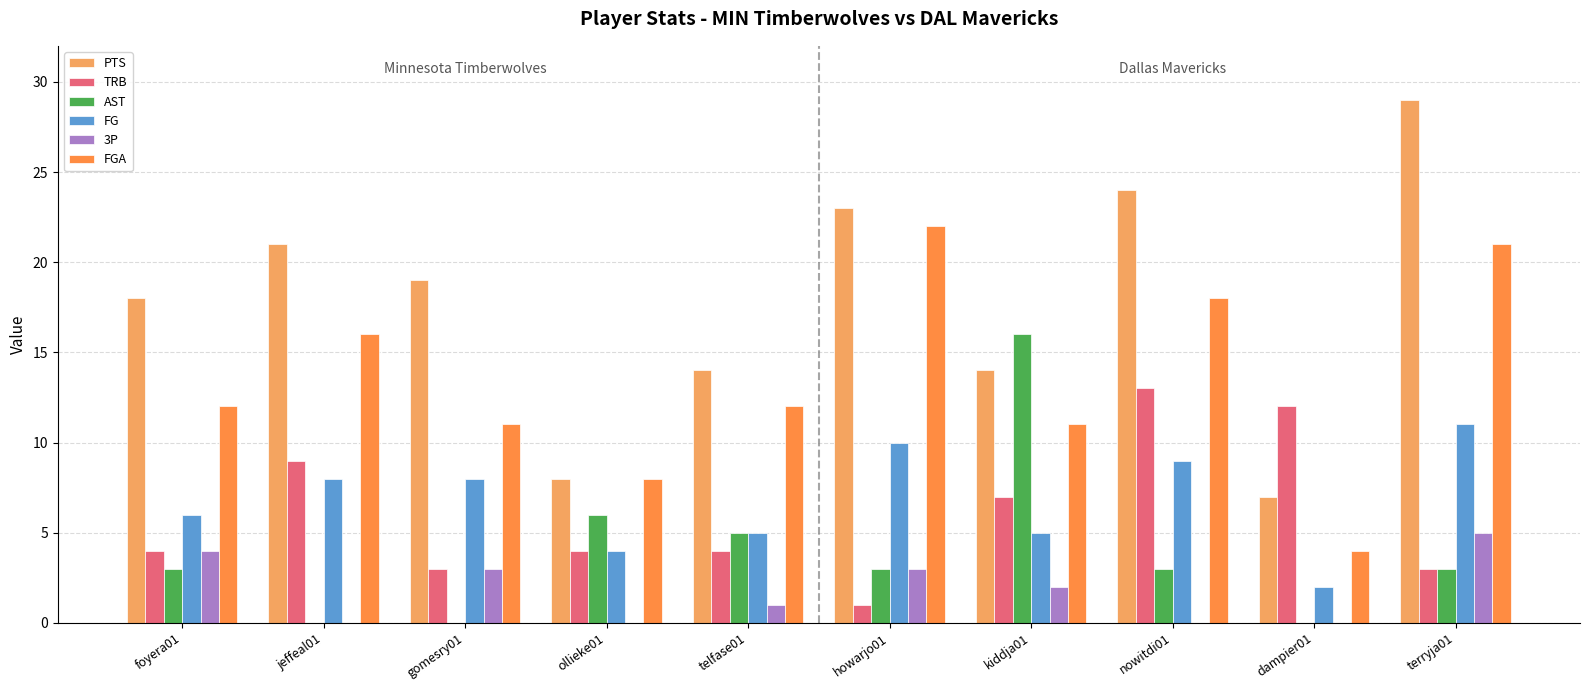

What is the sum of all PTS values?

177